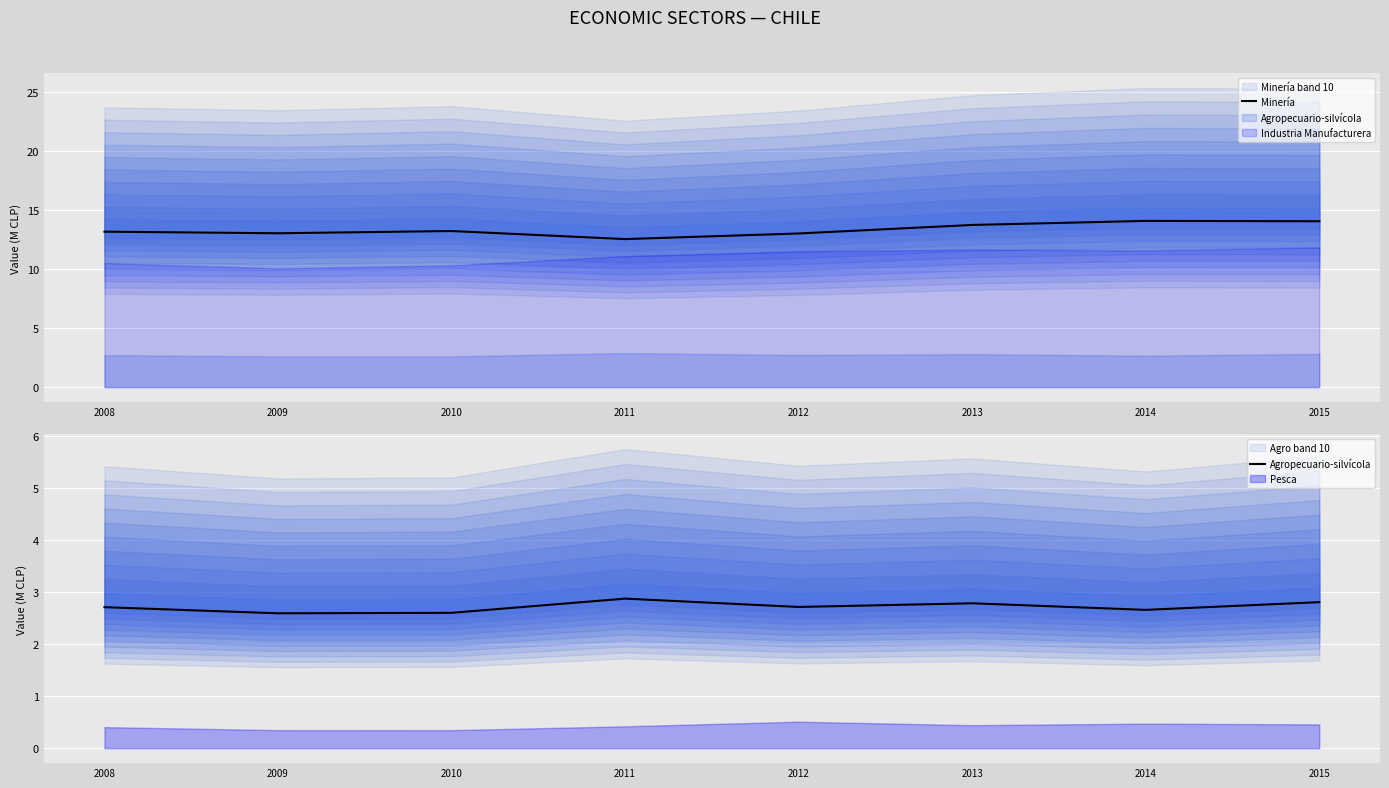

How many interior local valleys does the Minería series have?

2